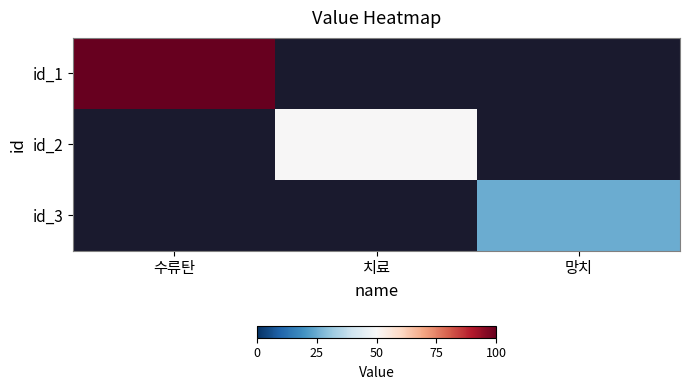

Rank the series by their average value, from highest to lowest.

id_1, id_2, id_3